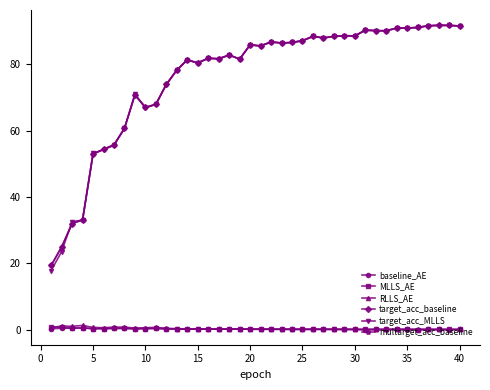

Does the chart have visible grid lines?

No